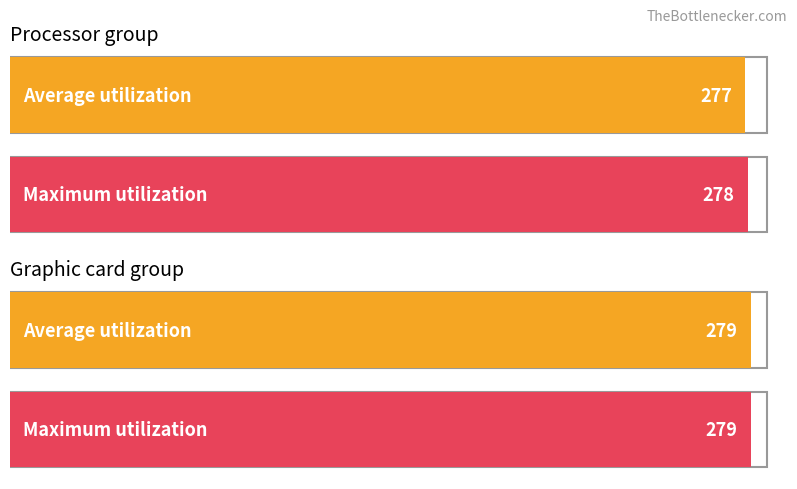

The chart shows a value of 388 at abcf. True or false?

False